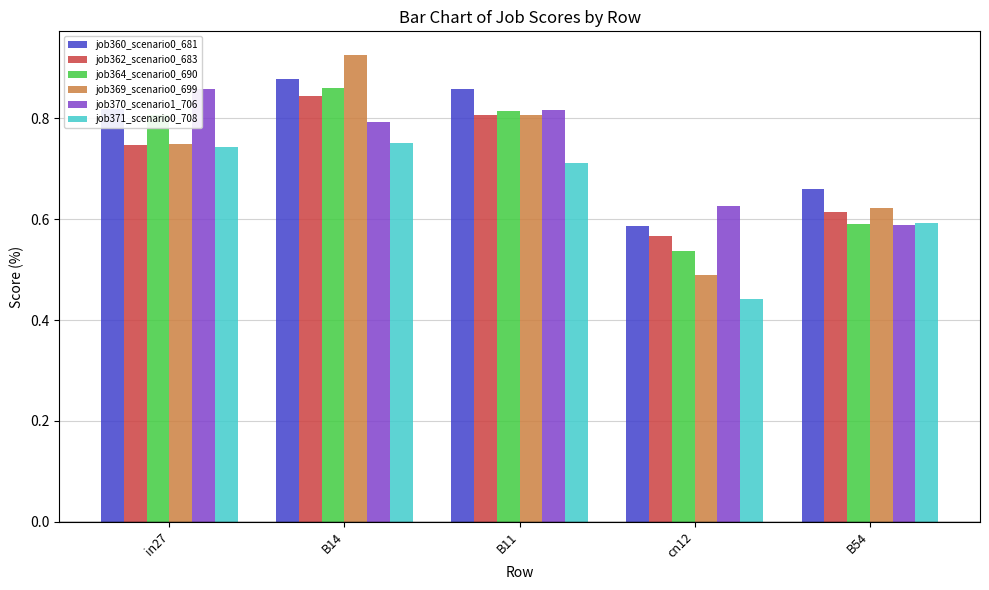

How many job371_scenario0_708 values are between 0 and 1?

5